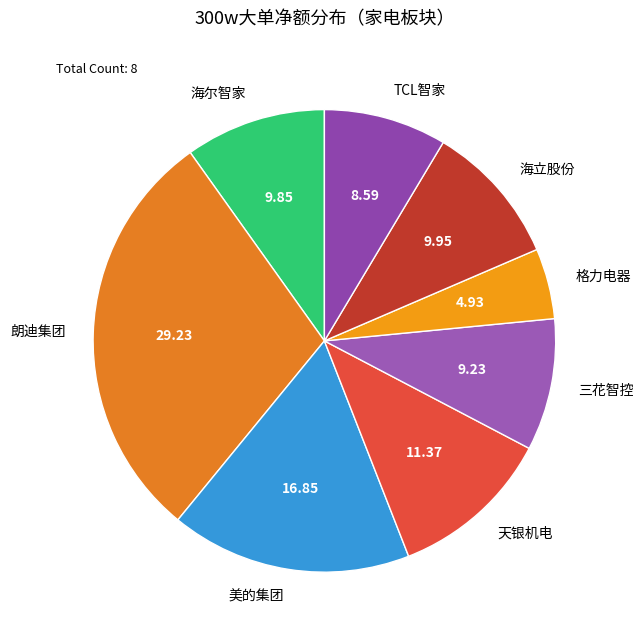

Do 海尔智家 and 美的集团 together represent more than half of the pie?

No